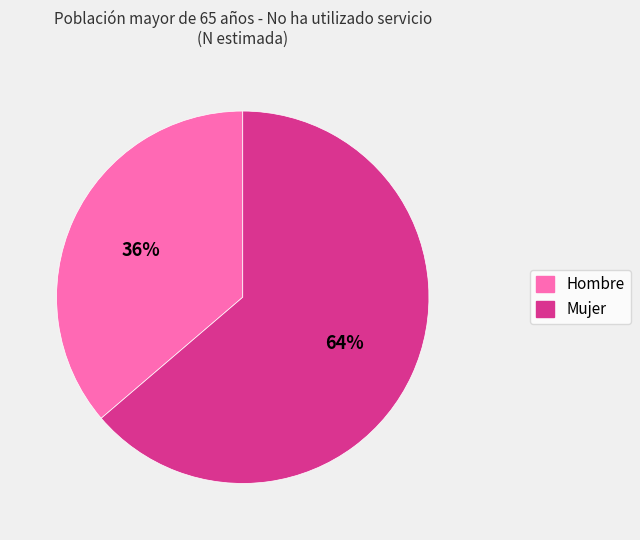

Rank the categories by value from highest to lowest.

Mujer, Hombre